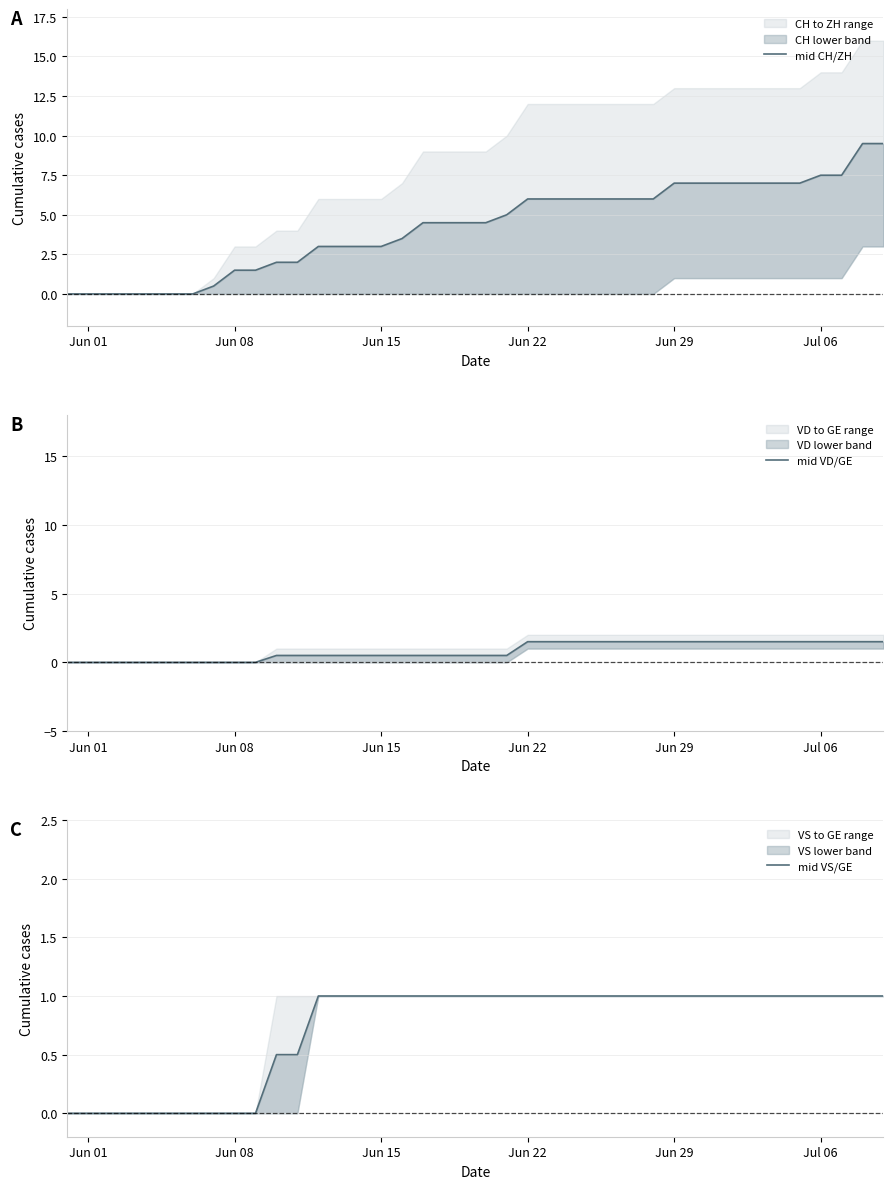

The mid VS/GE series shows 1.0 at Jun 22. True or false?

True